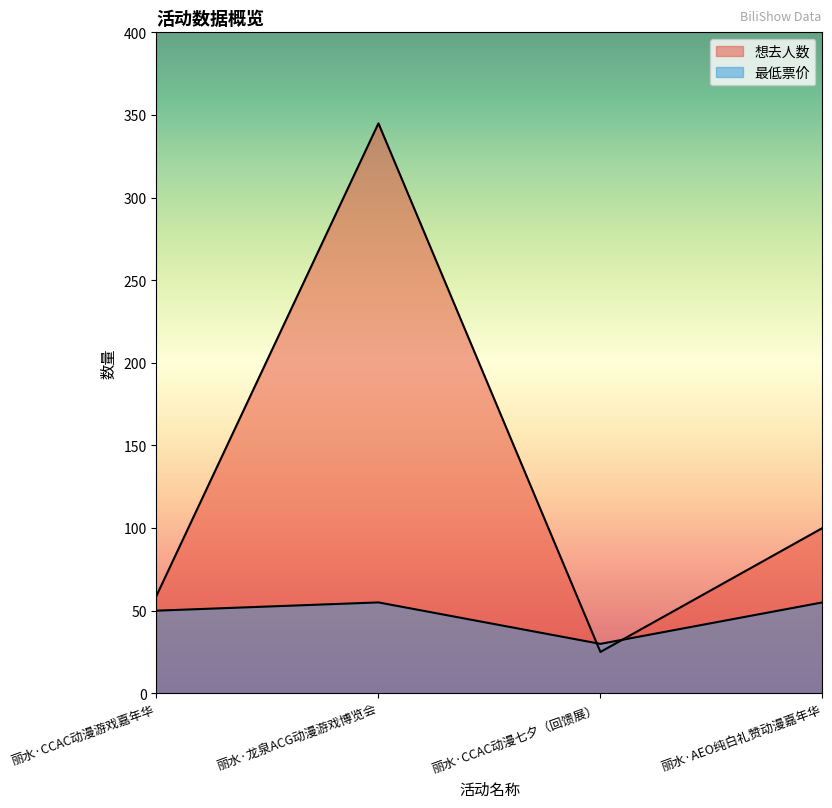

What is the difference between the second highest and minimum values in the 想去人数 series?

75.0